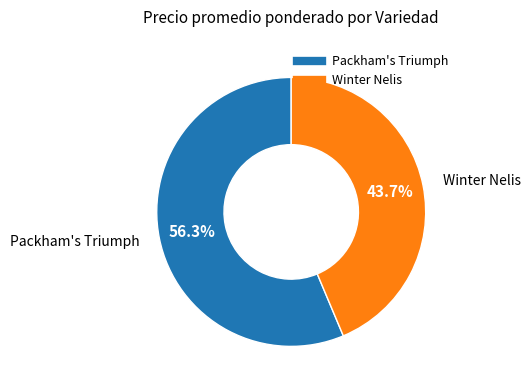

Is there a majority slice in this chart?

Yes